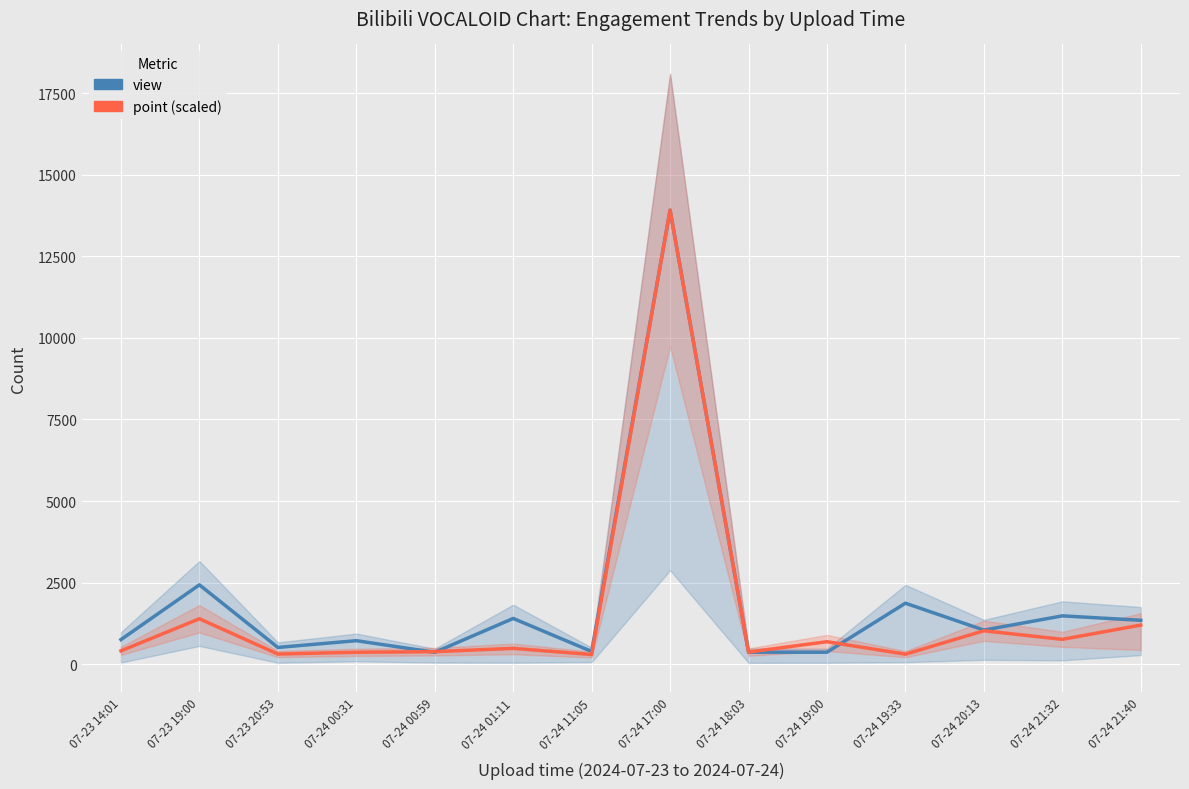

What is the sum of the point (scaled) values at 07-24 17:00 and 07-24 18:03?

14288.5